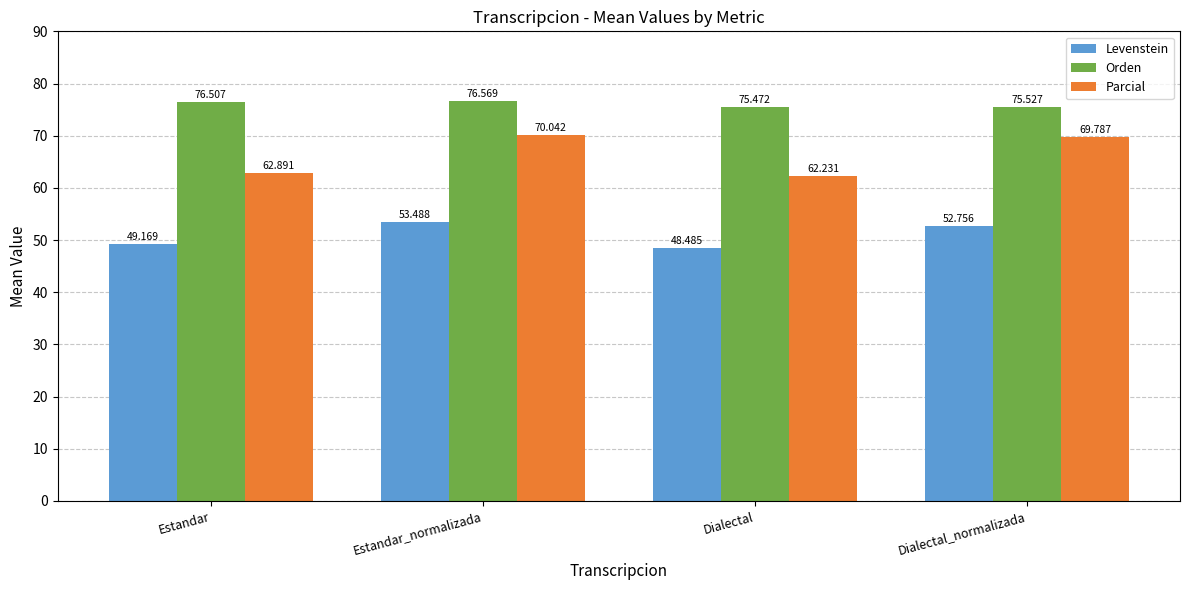

What are all the series names shown in the legend?

Levenstein, Orden, Parcial